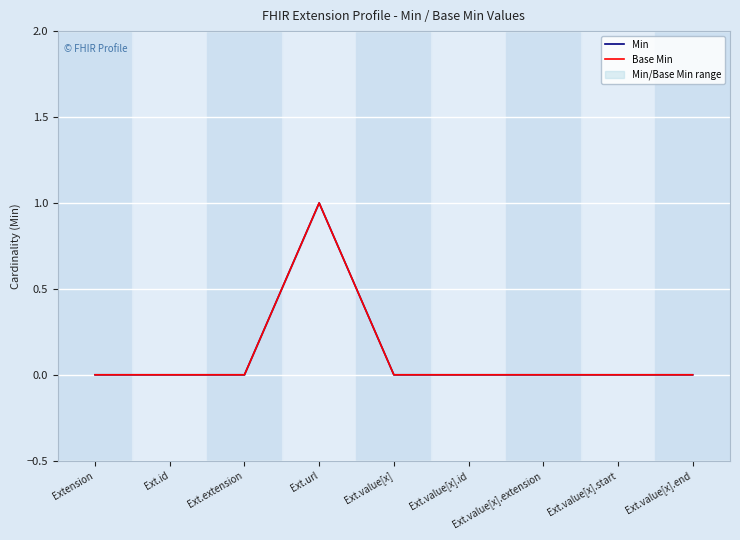

At Ext.value[x].start, list the series in order from largest to smallest.

Min, Base Min